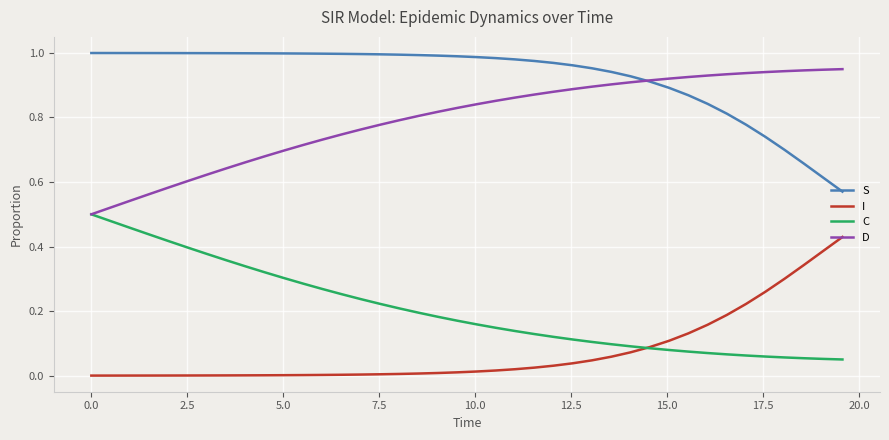

List the series in order of their peak value, lowest first.

I, C, D, S